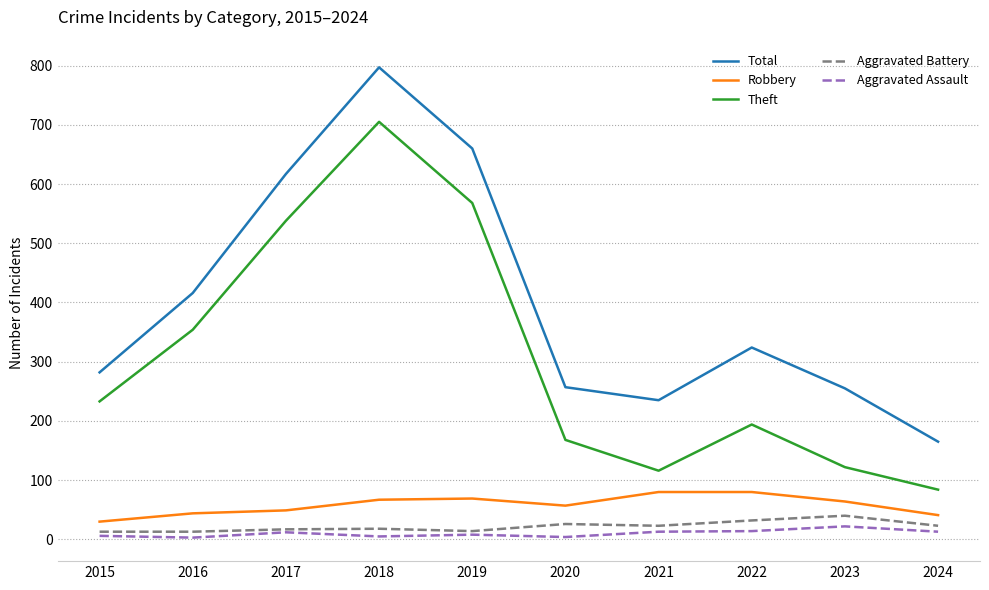

At which category is the sum across all series the highest?

2018